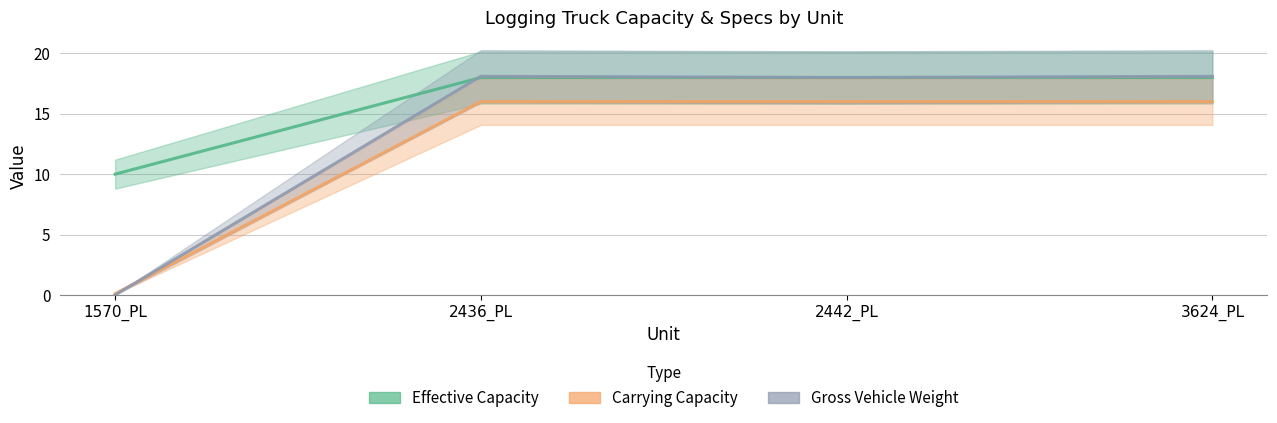

Rank the categories by carrying_capacity value from highest to lowest.

2436_PL, 2442_PL, 3624_PL, 1570_PL